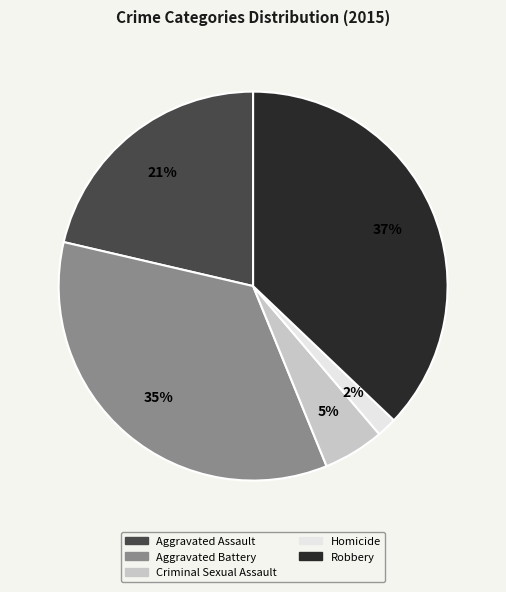

What is the ratio of the value at Criminal Sexual Assault to the value at Aggravated Assault?

0.2